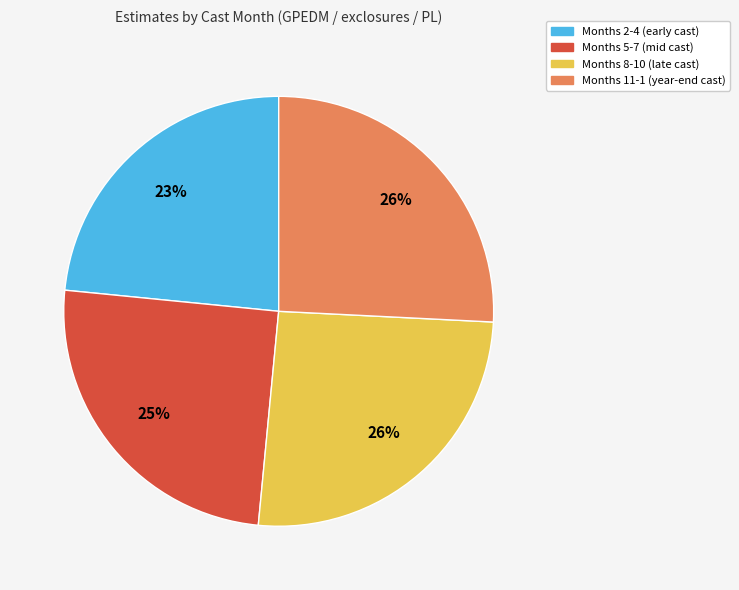

To the nearest percent, what is the combined percentage of Months 11-1 (year-end cast) and Months 2-4 (early cast)?

49%